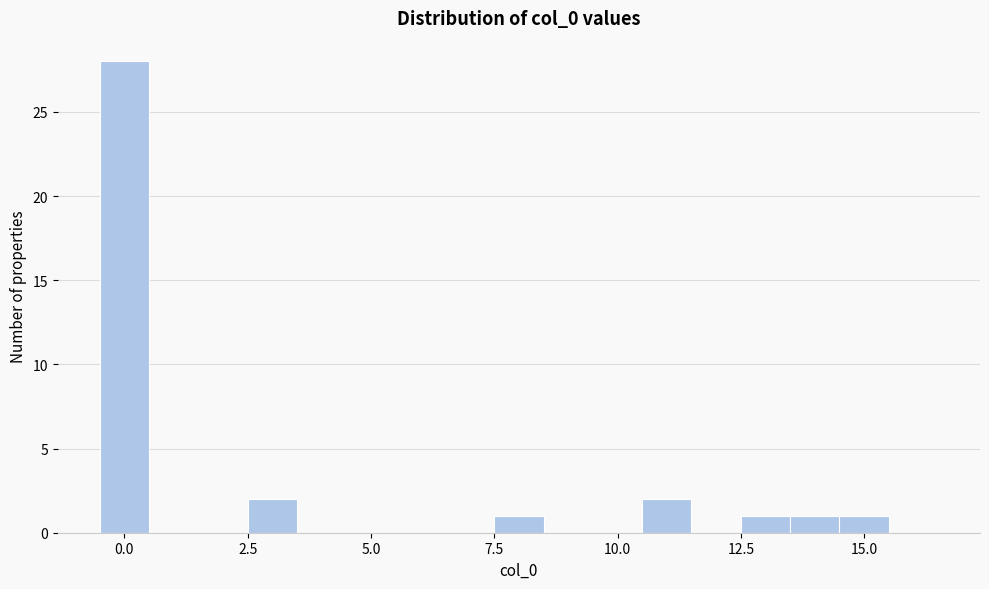

Read against the x-axis, roughly where is the centre of the tallest bar?

0.0